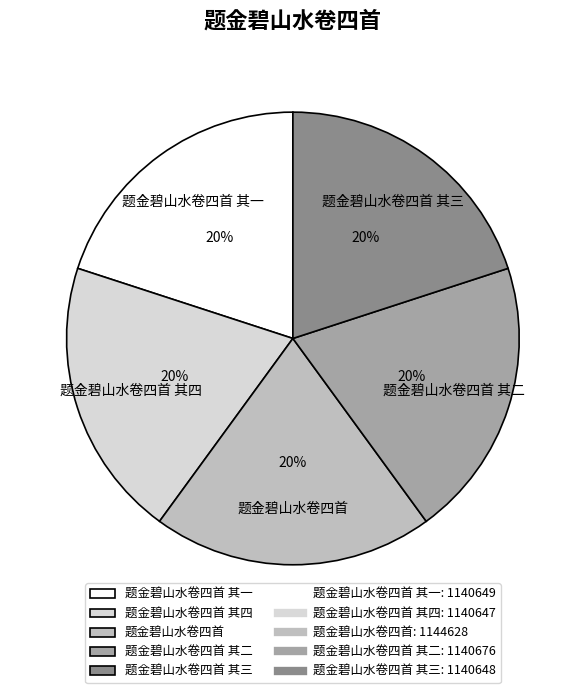

How many segments does this pie chart have?

5